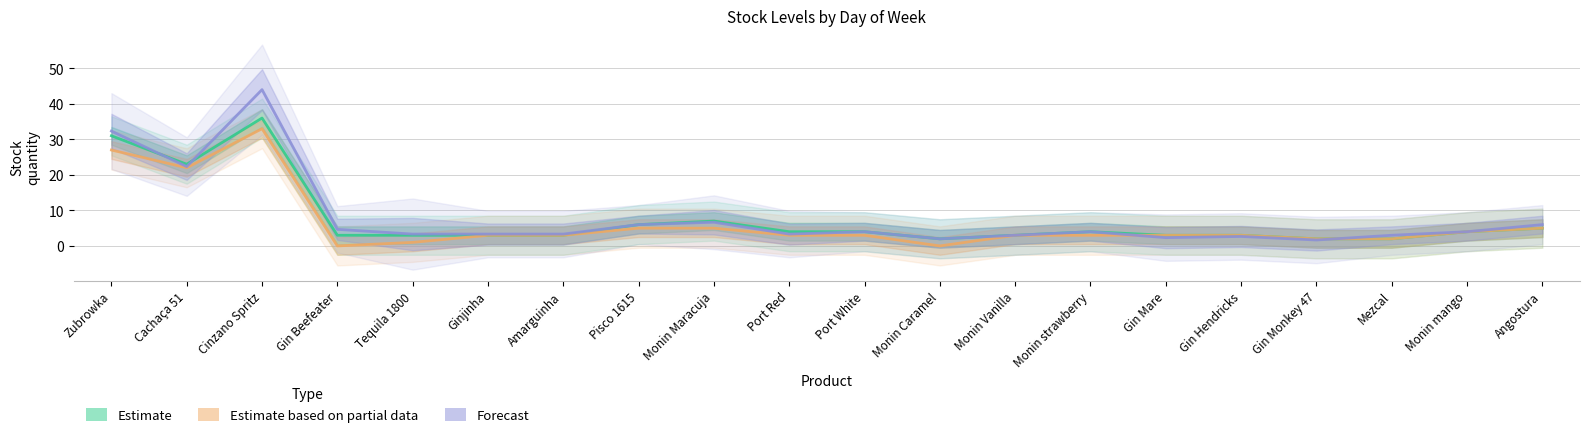

True or false: Estimate based on partial data and Estimate cross at least once.

False